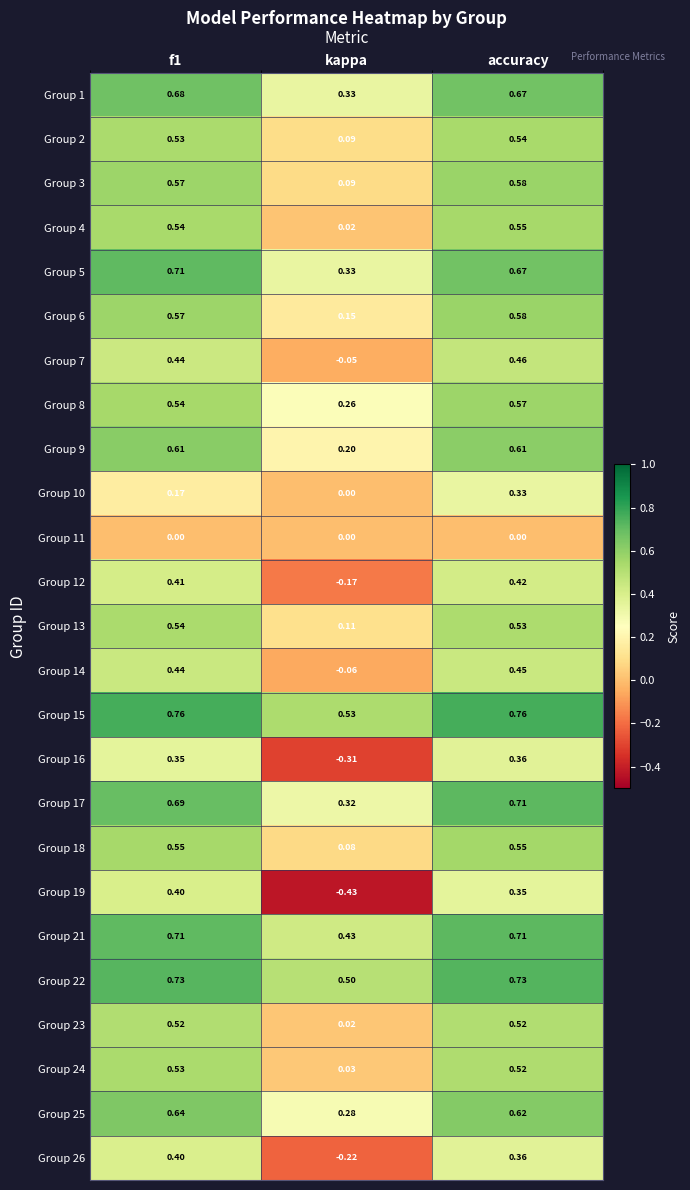

Is the value of Group 10 at kappa greater than the value of Group 18 at kappa?

No